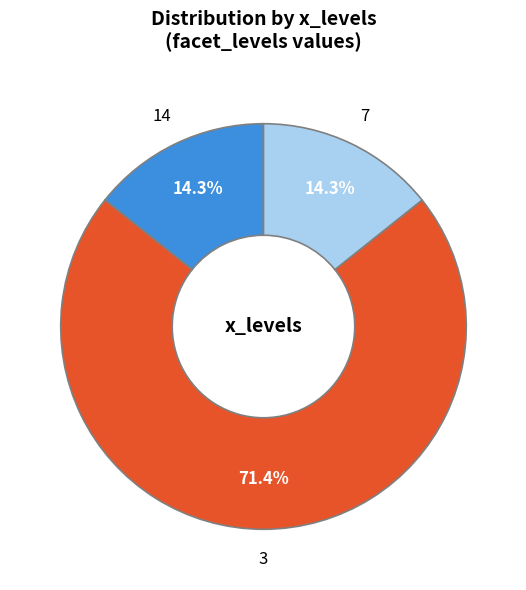

Combined, do 3 and 14 account for over 50%?

Yes